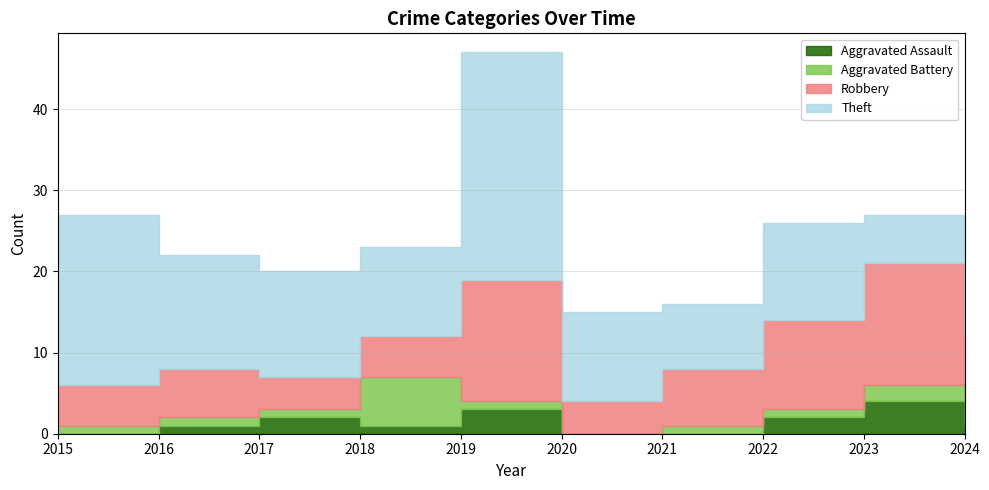

True or false: Aggravated Assault and Aggravated Battery intersect in this chart.

True